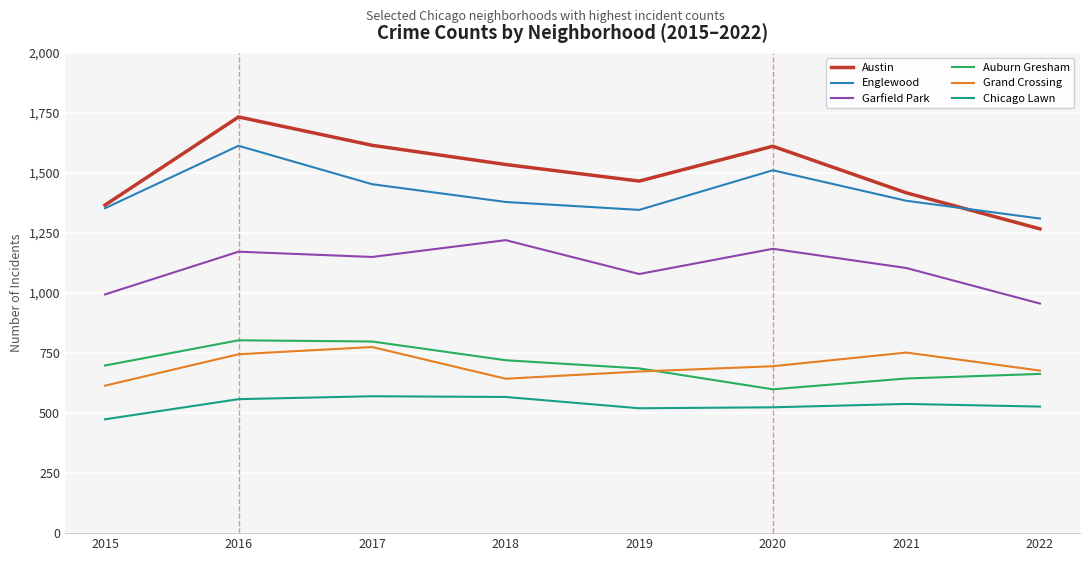

Does the chart have visible grid lines?

Yes